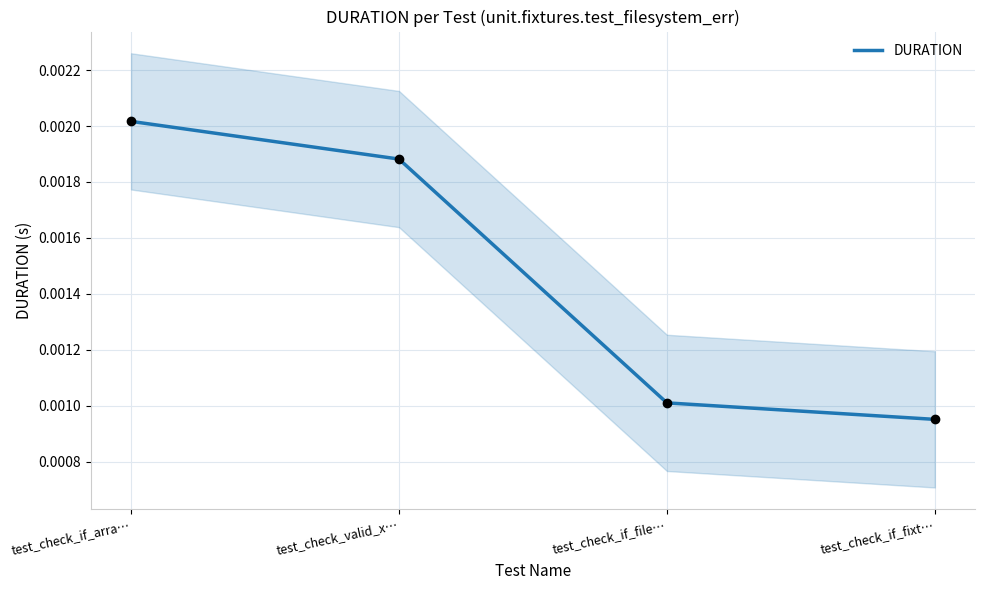

Between test_check_valid_x… and test_check_if_file…, which is larger?

test_check_valid_x…